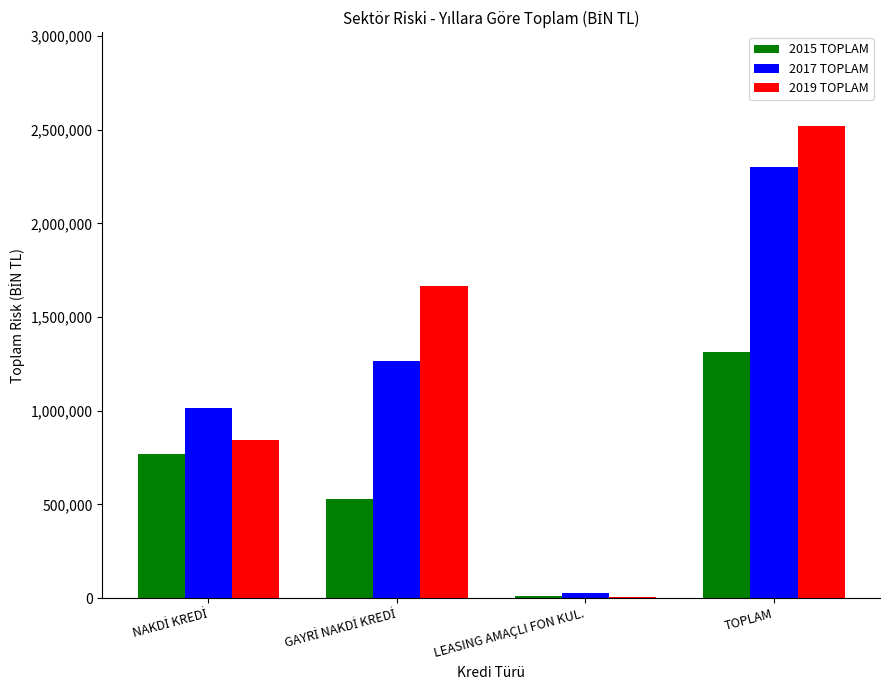

What is the sum of all 2015 TOPLAM values?

2628017.8